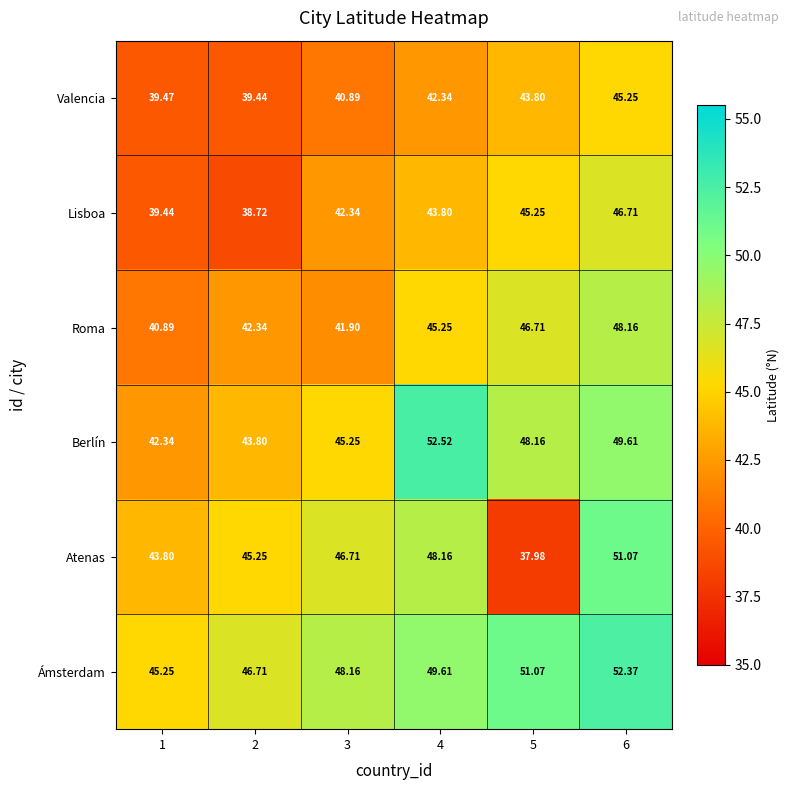

Rank the series at 3 from highest to lowest value.

Ámsterdam, Atenas, Berlín, Lisboa, Roma, Valencia